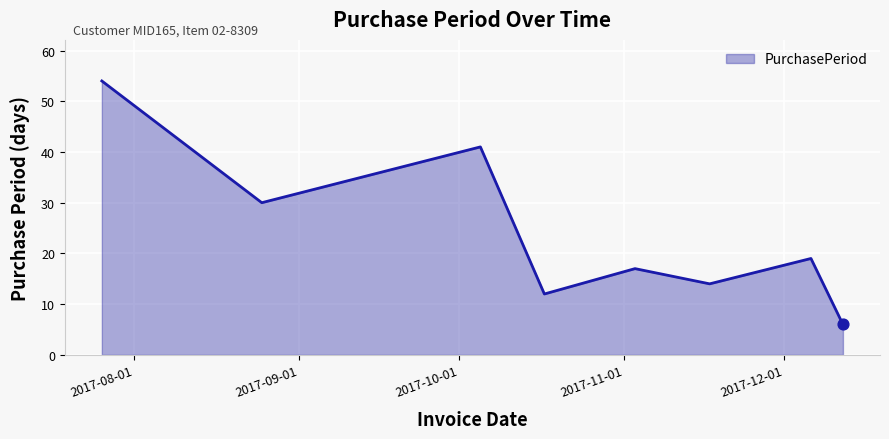

True or false: the data has more than 1 interior local peaks.

True